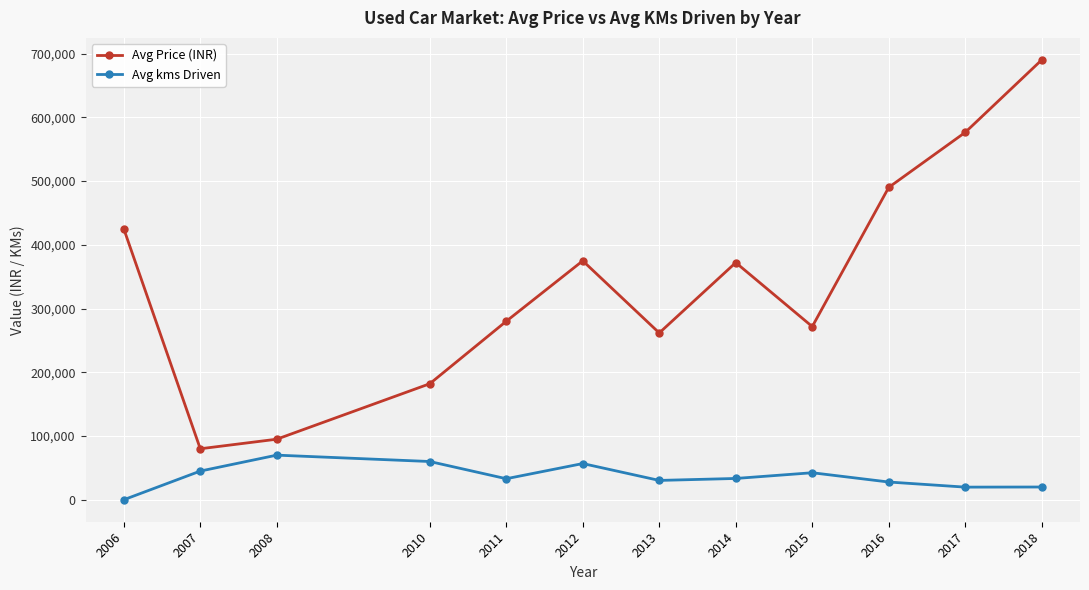

What are all the series names shown in the legend?

Avg Price (INR), Avg kms Driven